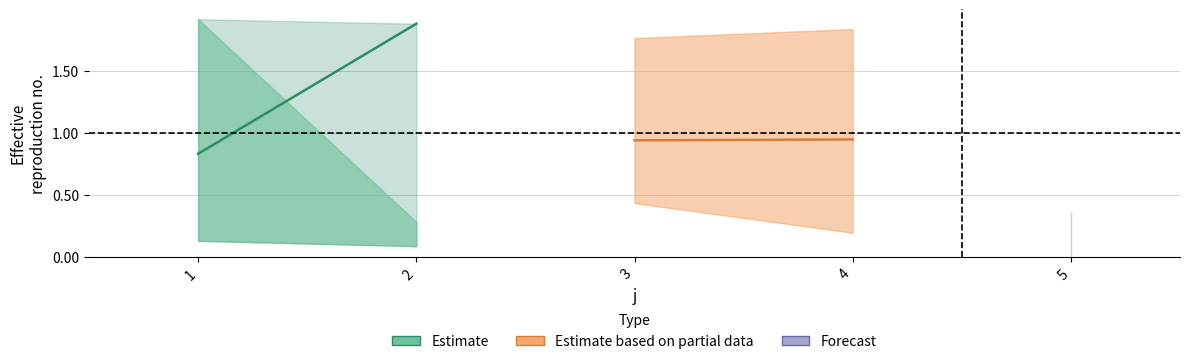

True or false: Estimate has a value of 0.8 at 2.

False